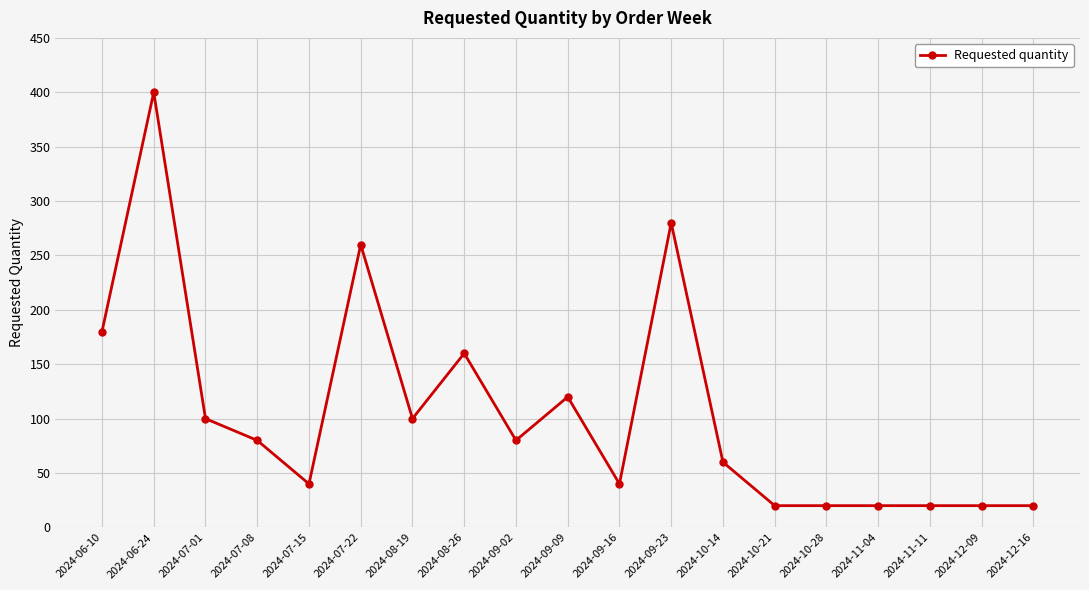

At which category does the data reach its first local valley?

2024-07-15